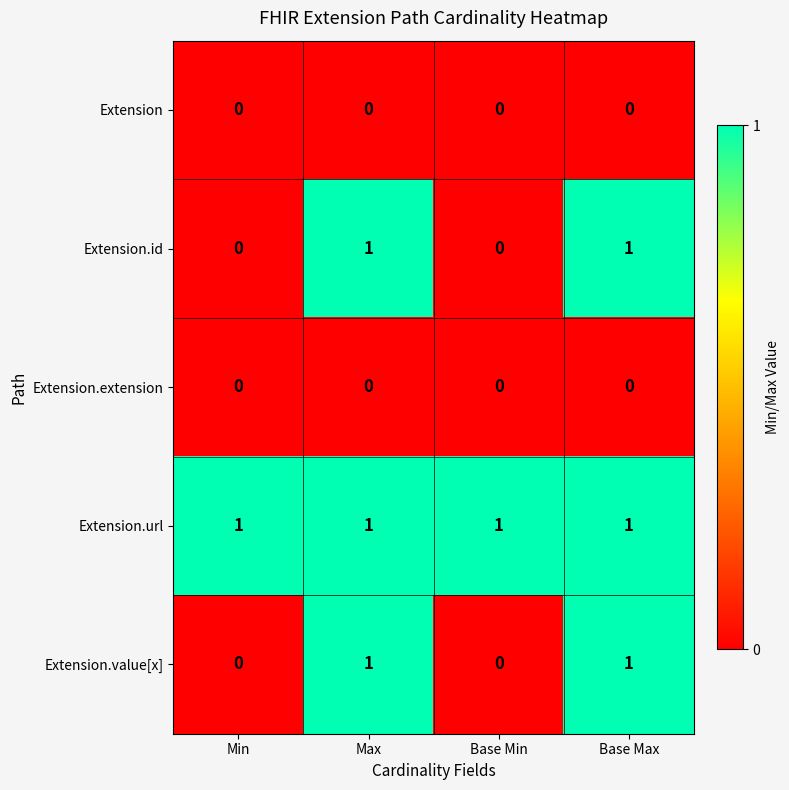

At how many categories does at least one series exceed 0?

4